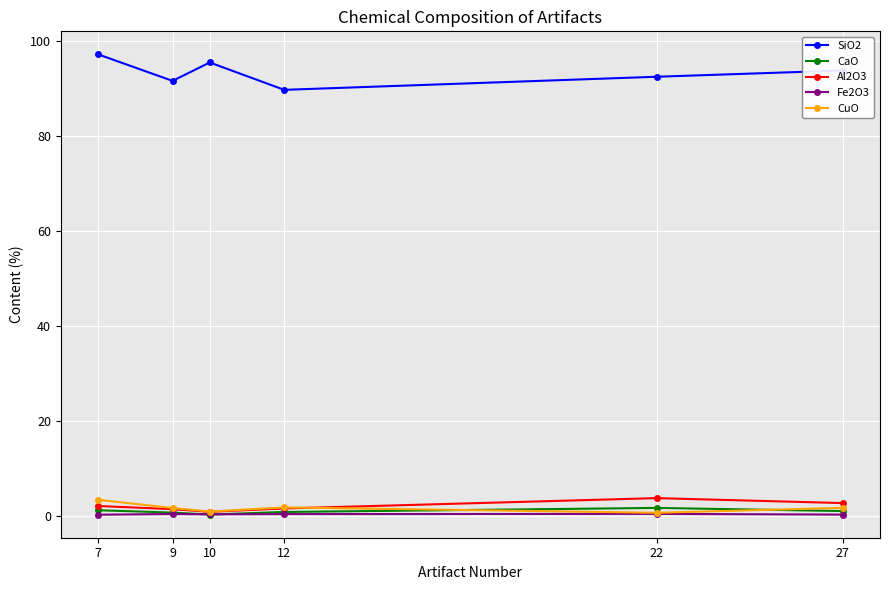

At how many categories does at least one series exceed 11?

6